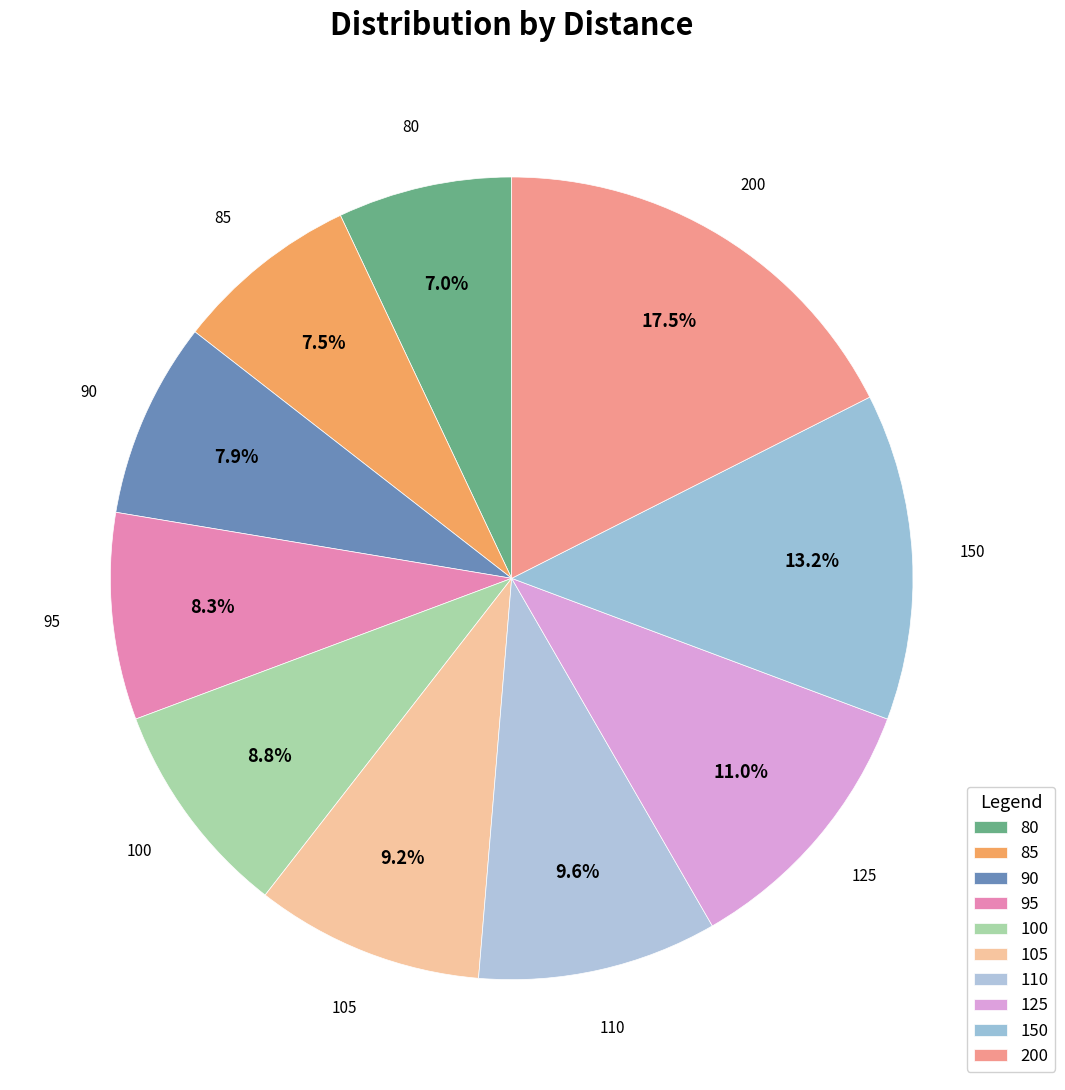

How many segments does this pie chart have?

10